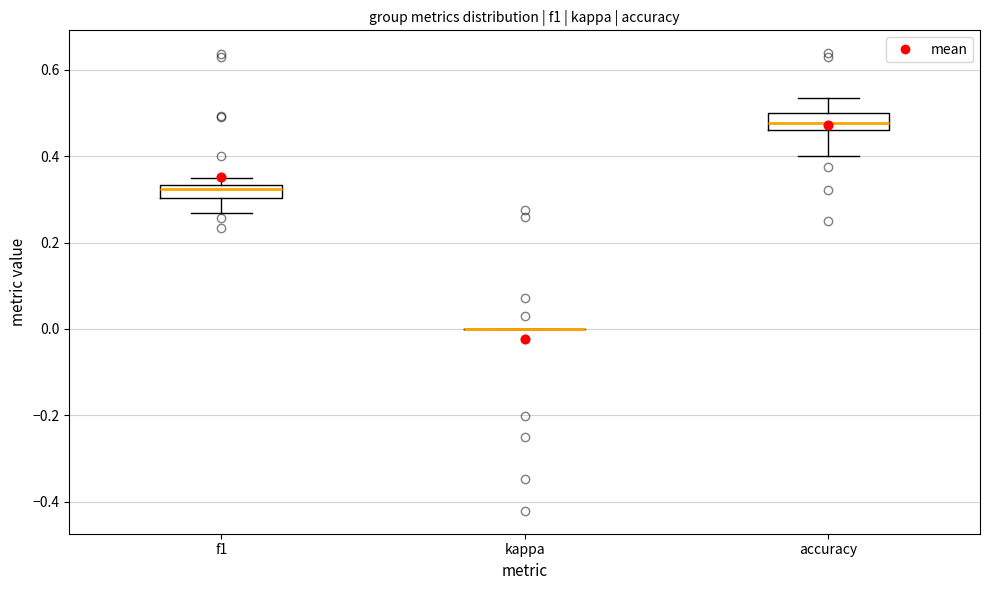

Where does the median line of the box for f1 sit on the y-axis? The values are not printed on the chart, so give them approximately, as read against the axis.

0.32